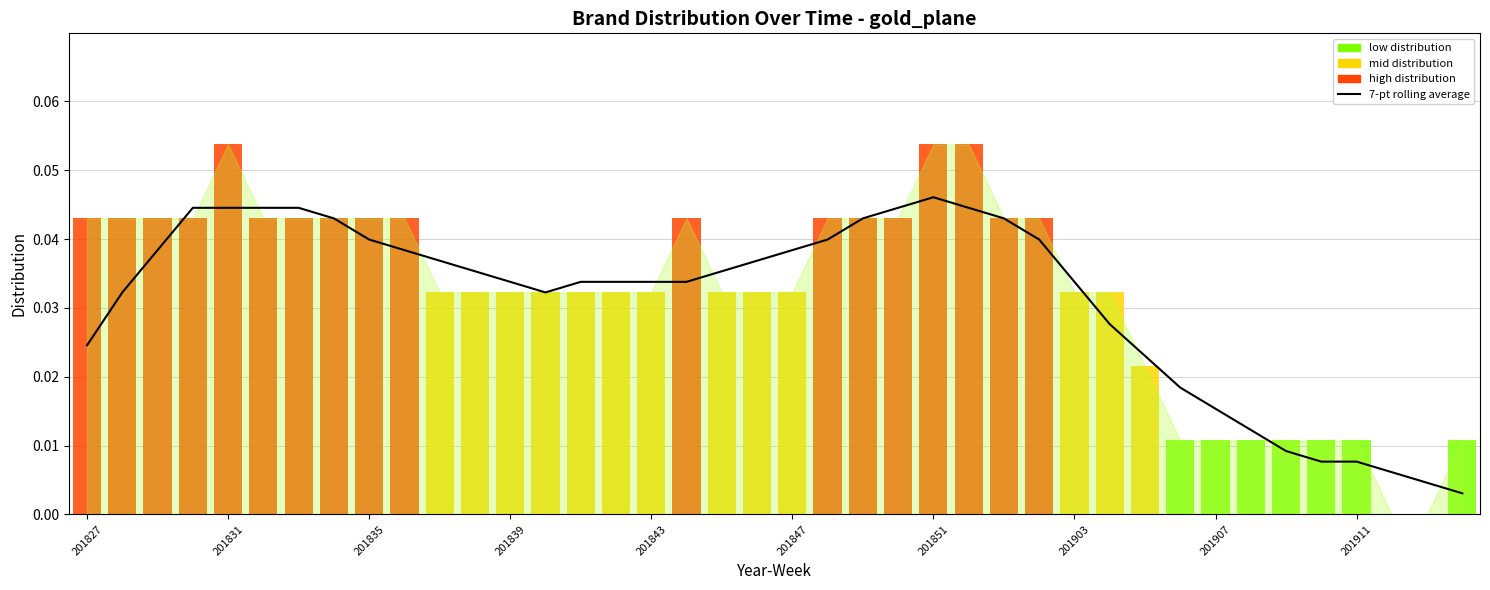

Does the chart display data point markers on the line(s)?

No